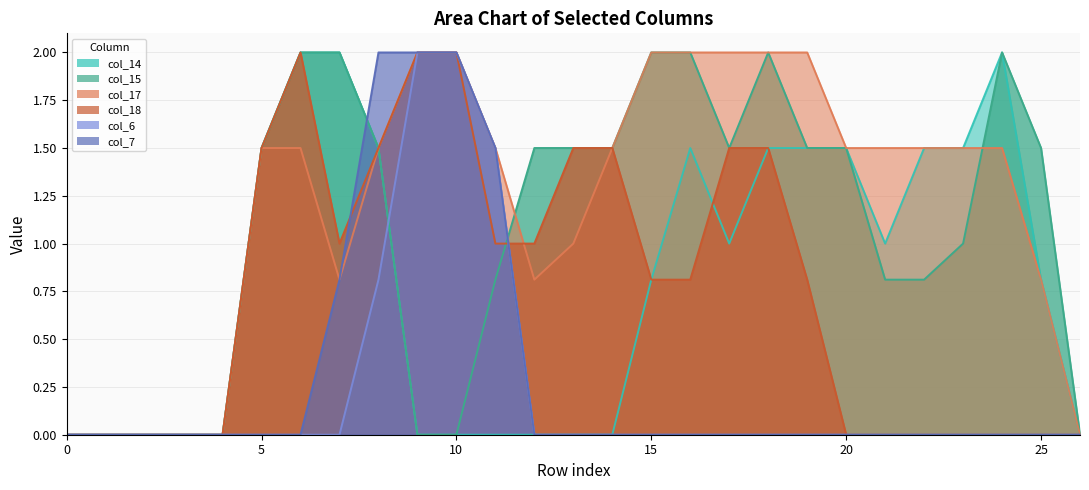

What are all the series names shown in the legend?

col_14, col_15, col_17, col_18, col_6, col_7